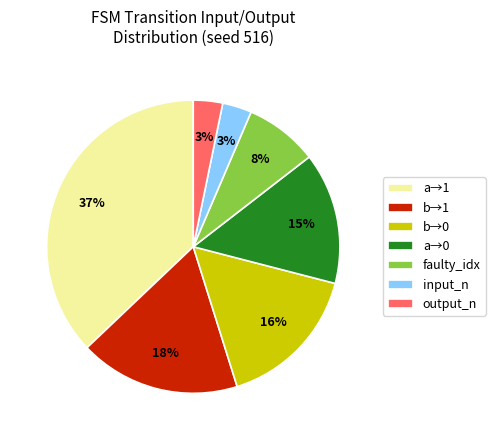

Is output_n the majority of the pie?

No